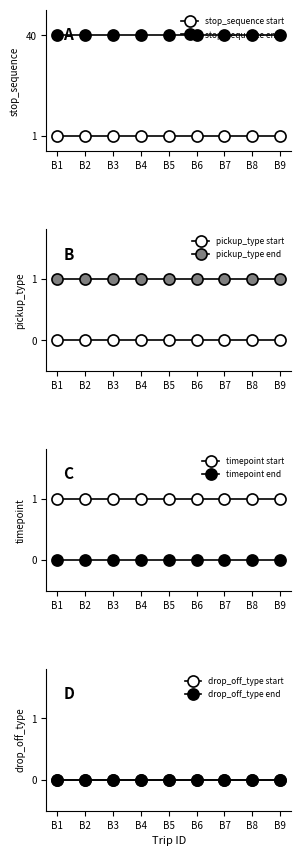

At which label does timepoint reach its minimum?

B1